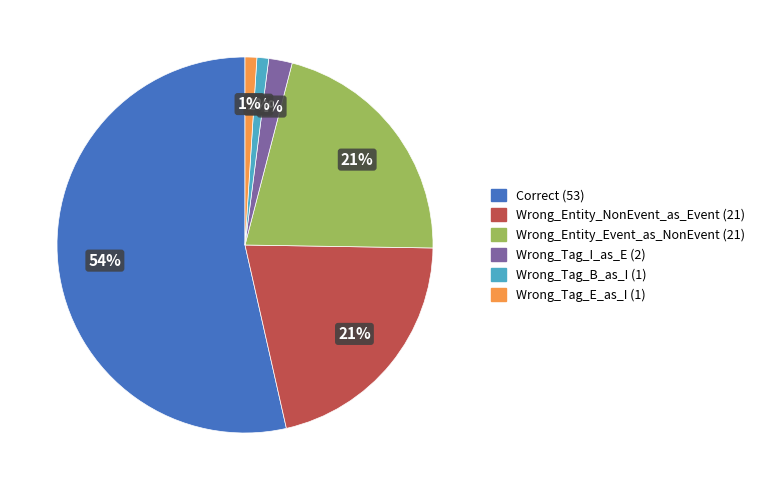

Is it true that Correct is 40% of the pie?

False